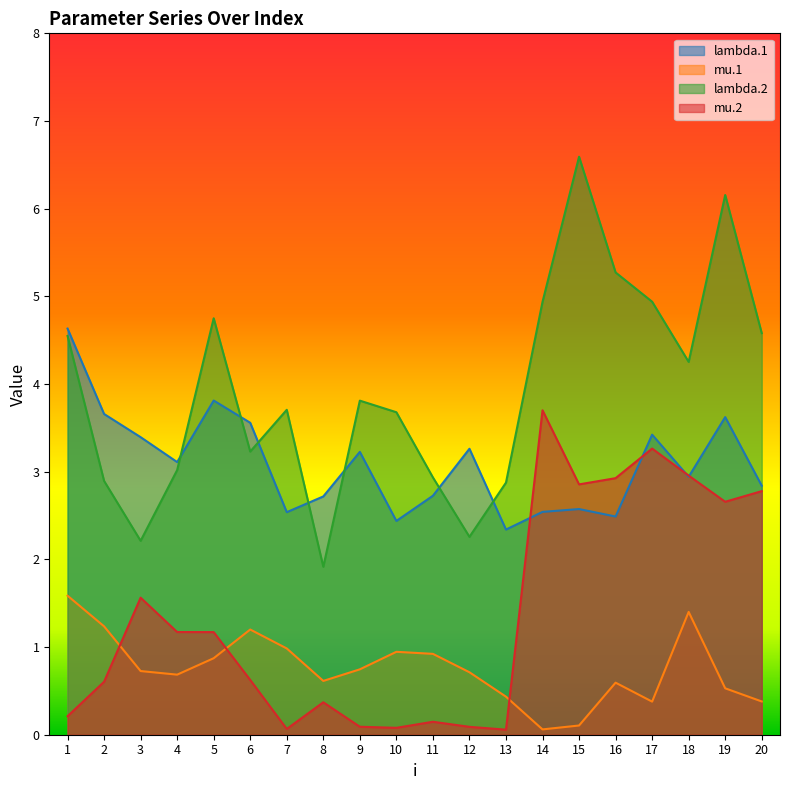

How many values in the lambda.1 series exceed 3?

10